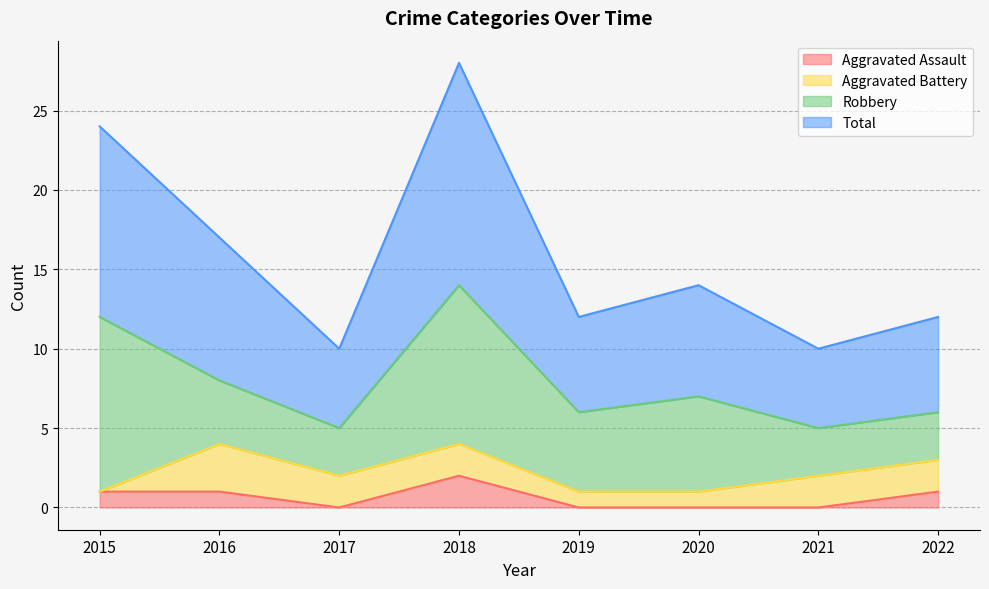

What is the maximum value shown in the chart?

28